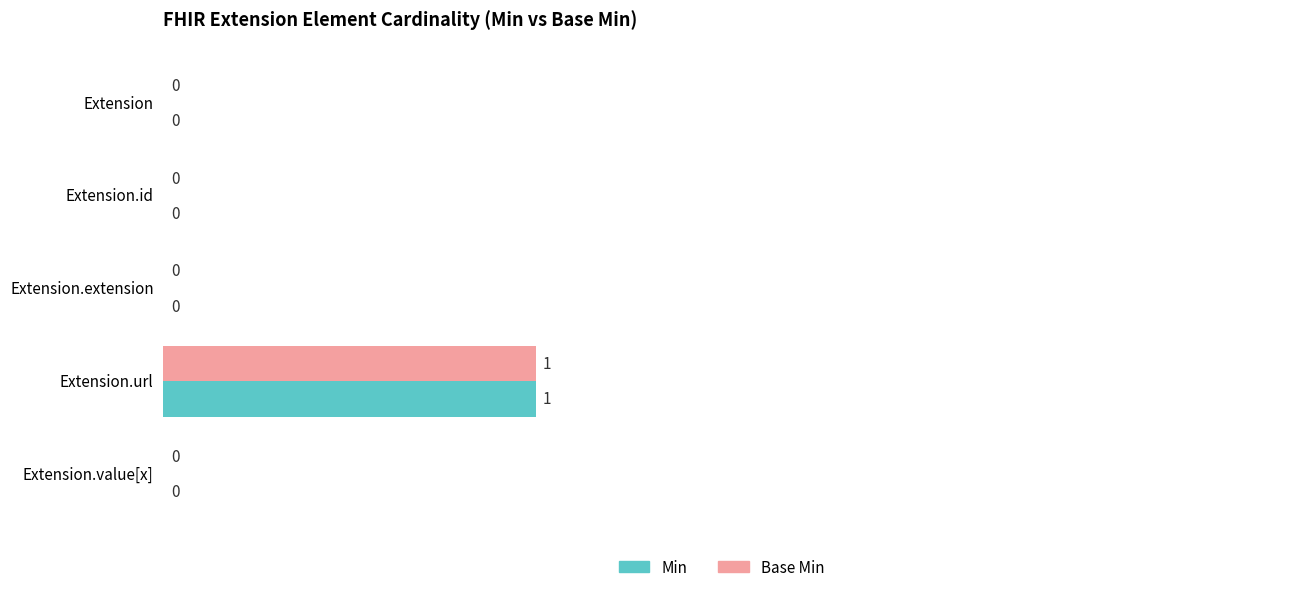

At which category is the sum across all series the highest?

Extension.url